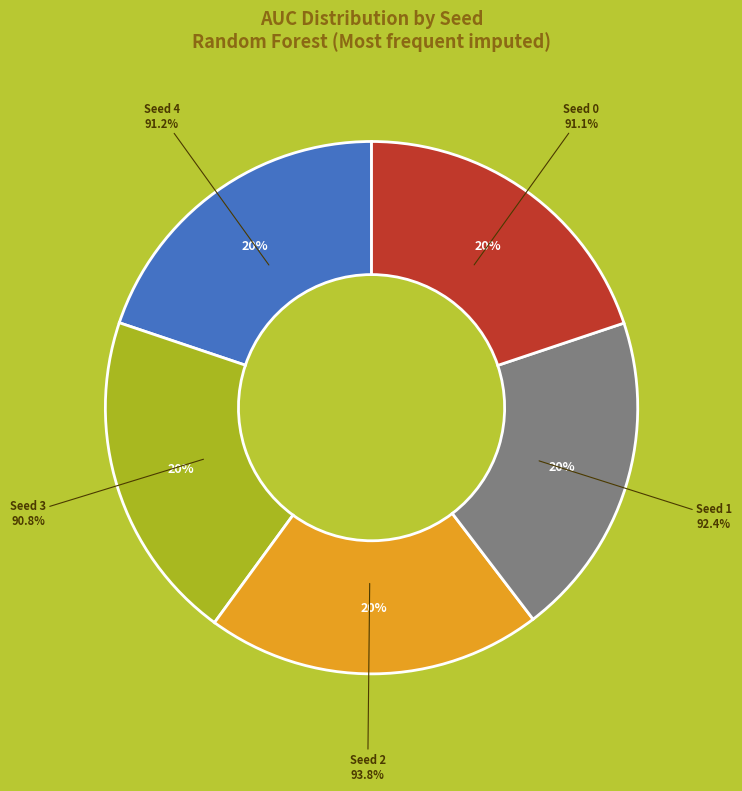

Does any single category account for the majority?

No